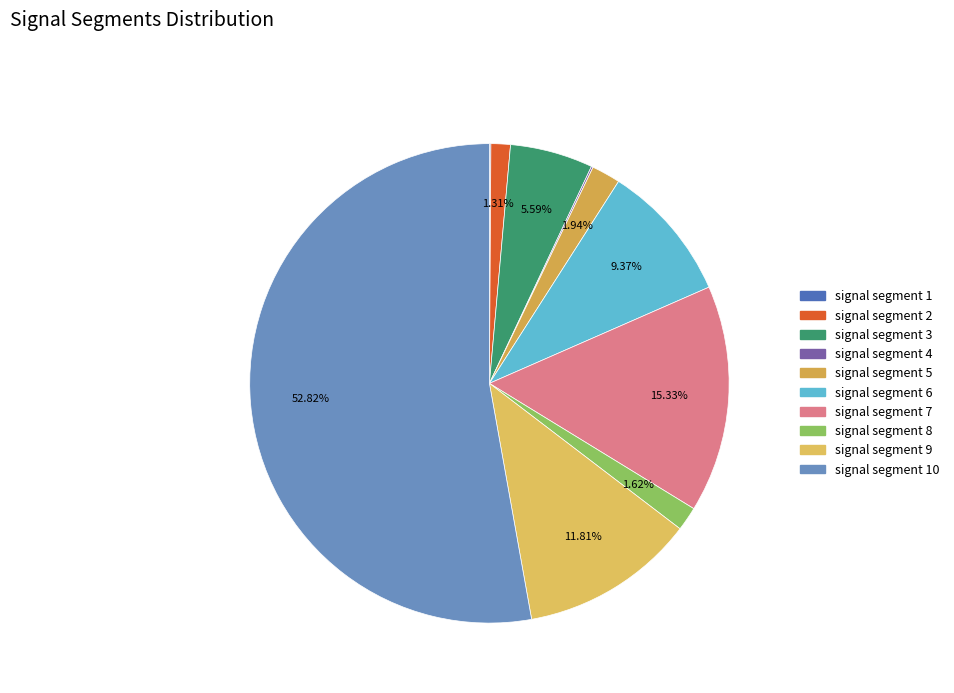

Does any single category account for the majority?

Yes